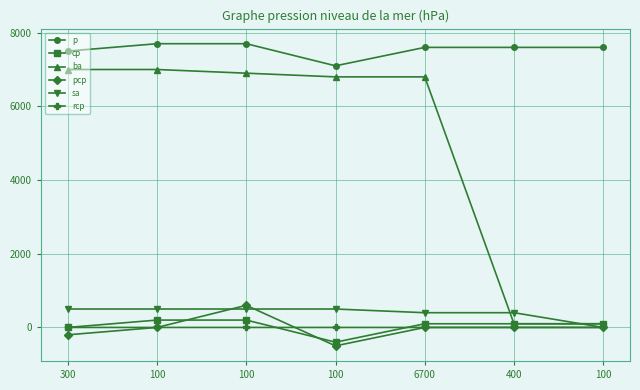

Rank the series at 100 from lowest to highest value.

pcp, rcp, cp, sa, ba, p